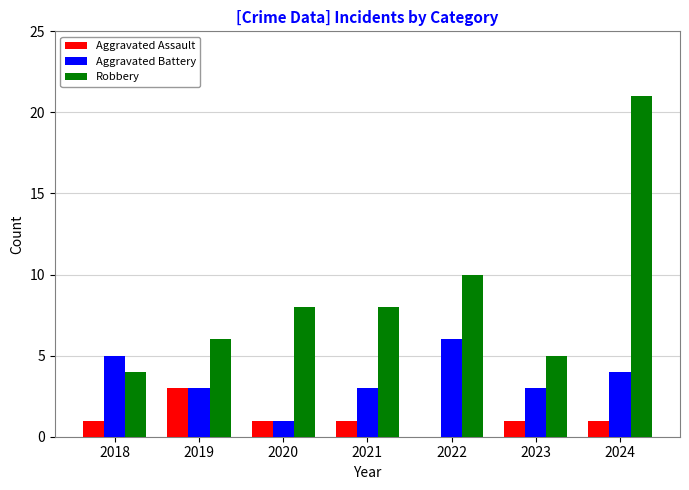

Is it true that Aggravated Assault equals 5 at 2019?

False